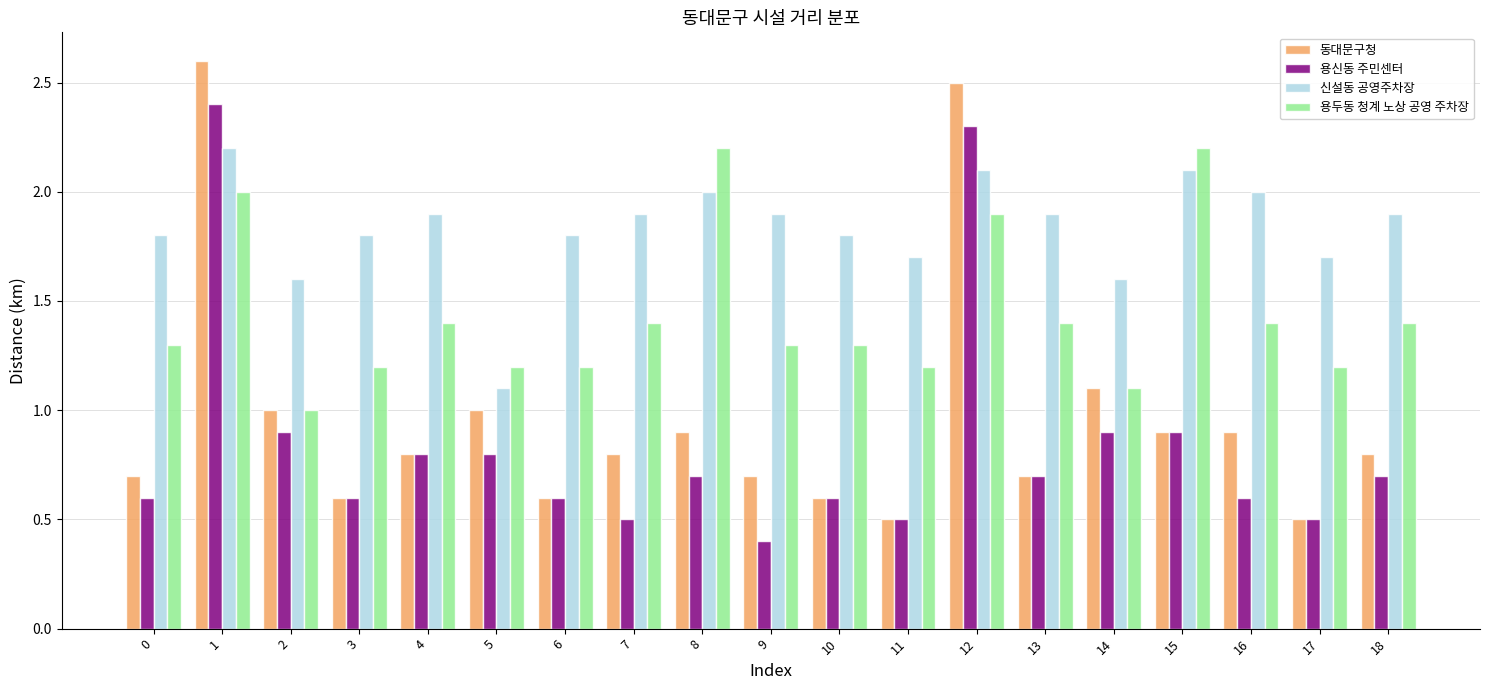

What is the difference between the maximum and minimum values in the 용두동 청계 노상 공영 주차장 series?

1.2